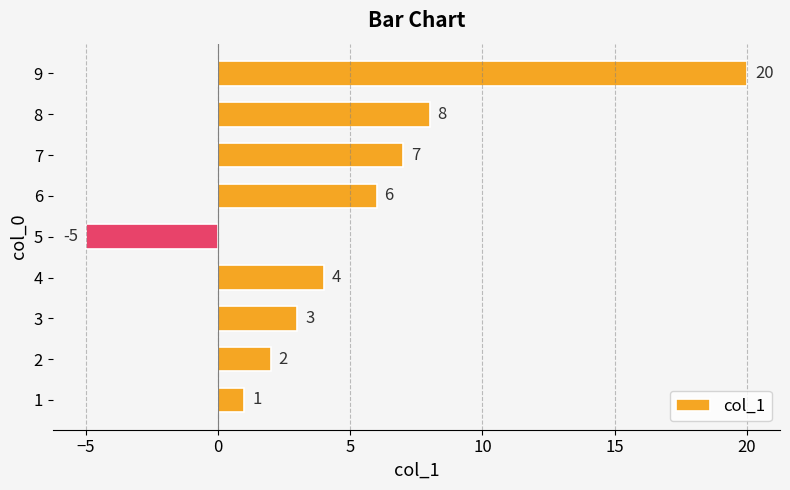

How many categories are shown in the chart?

9